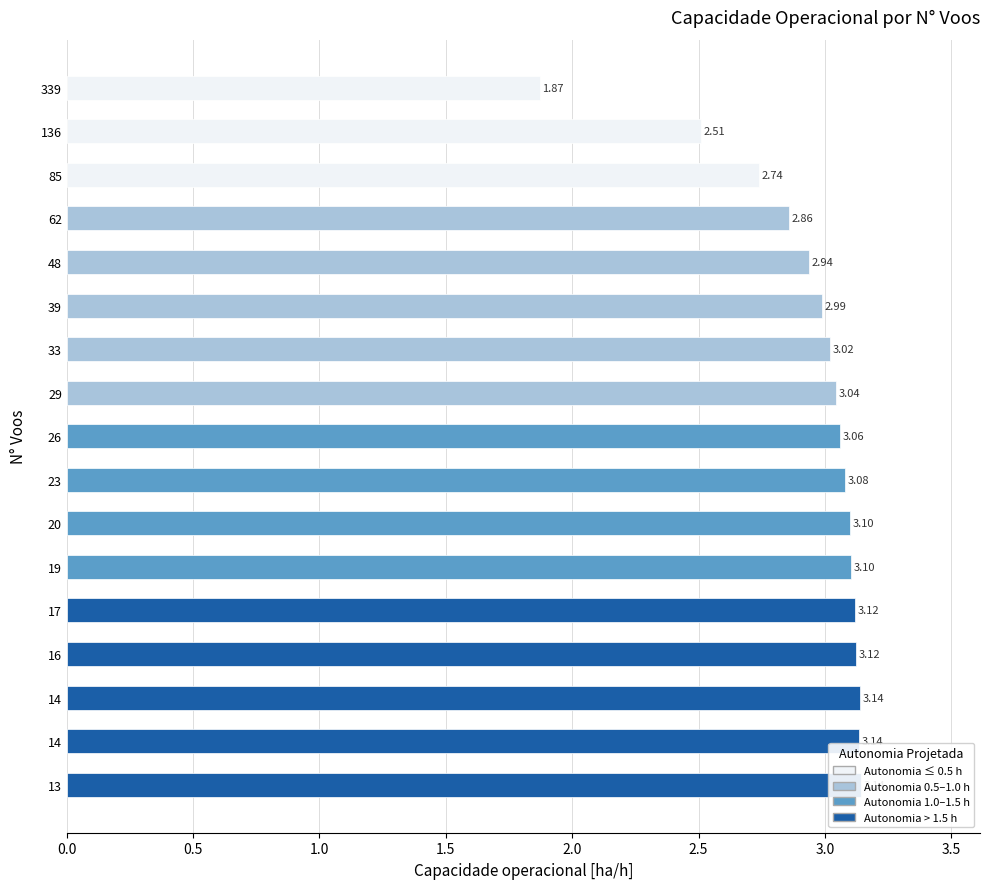

Reading left to right, list all the values displayed in this chart.

1.9	2.5	2.7	2.9	2.9	3.0	3.0	3.0	3.1	3.1	3.1	3.1	3.1	3.1	3.1	3.1	3.1